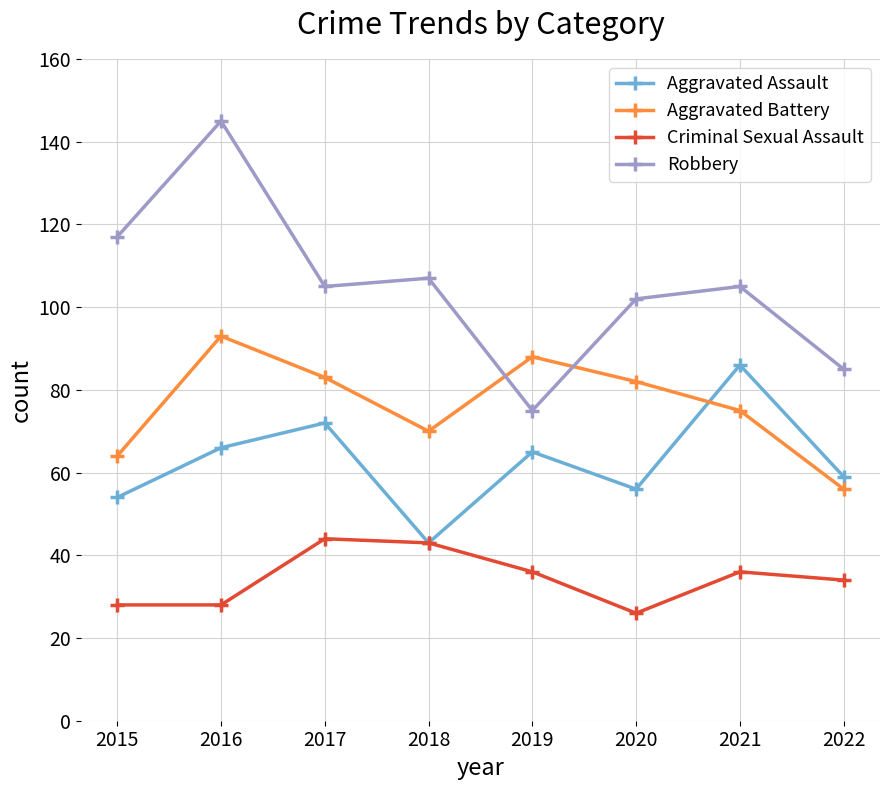

True or false: Robbery has more than 0 points higher than both neighbors.

True